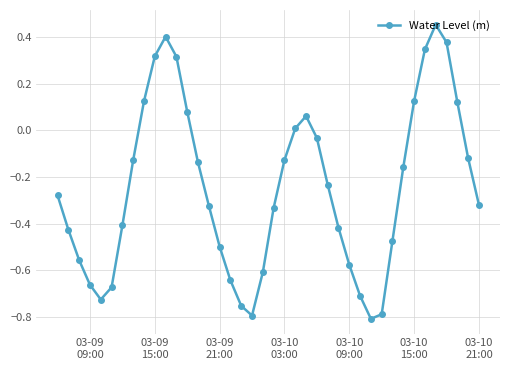

How many negative values are there?

28